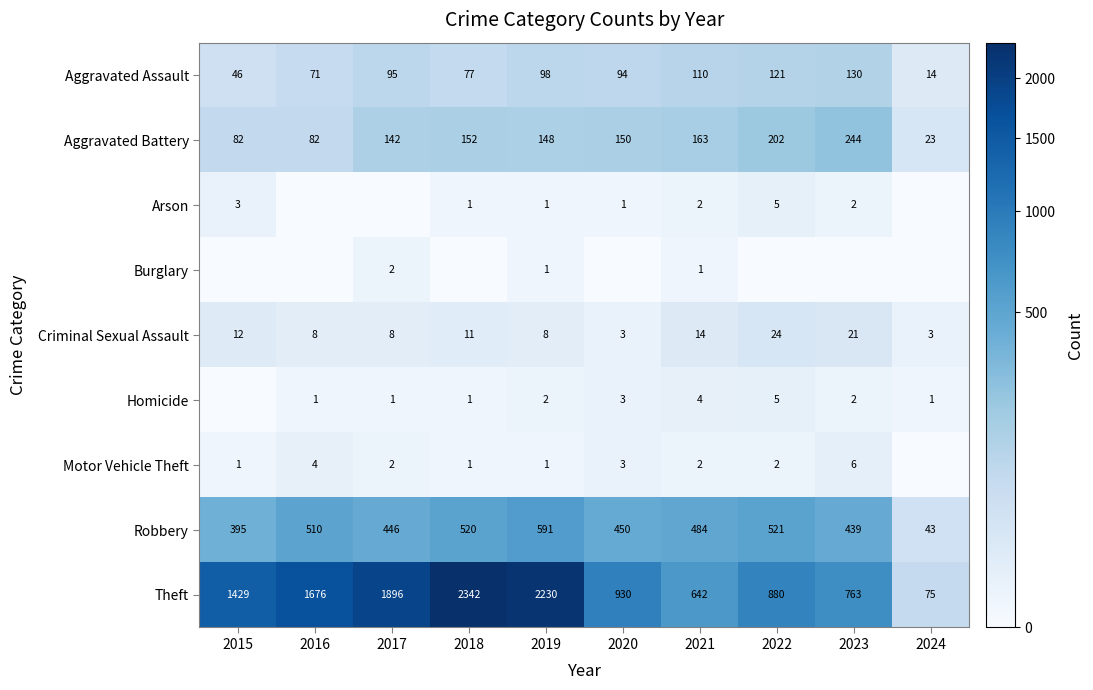

Where is Aggravated Assault nearest to the value 72?

2016